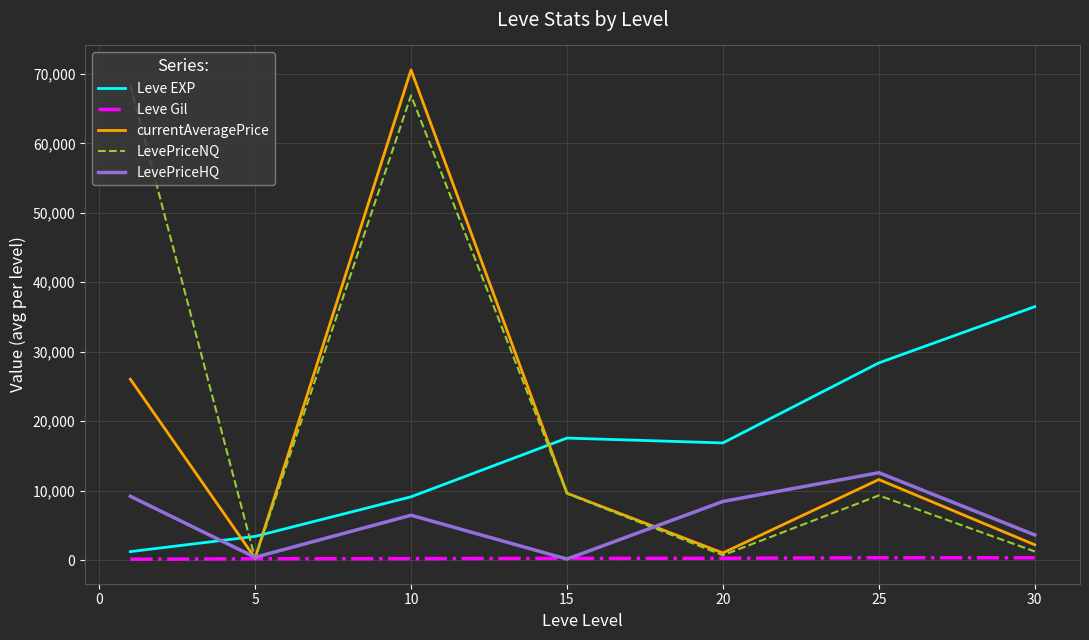

What is the highest value of the currentAveragePrice series?

70586.5